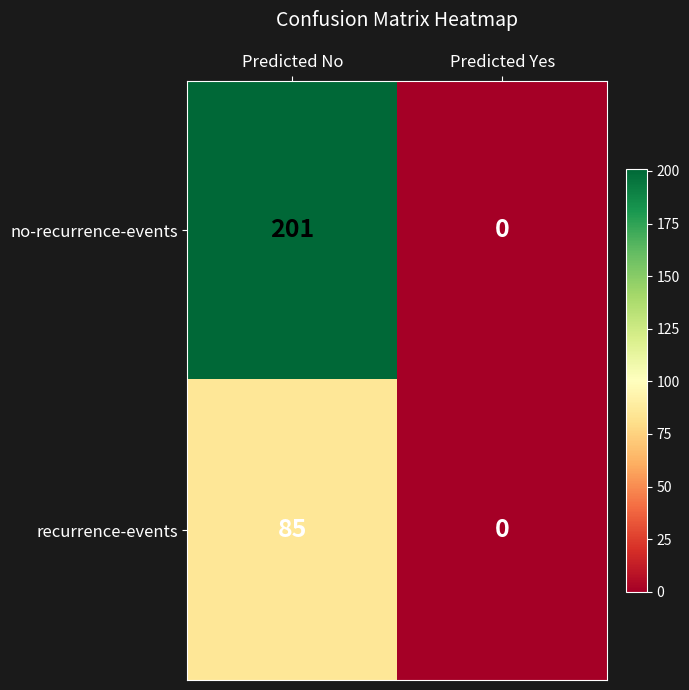

List the series in order of their peak value, highest first.

no-recurrence-events, recurrence-events